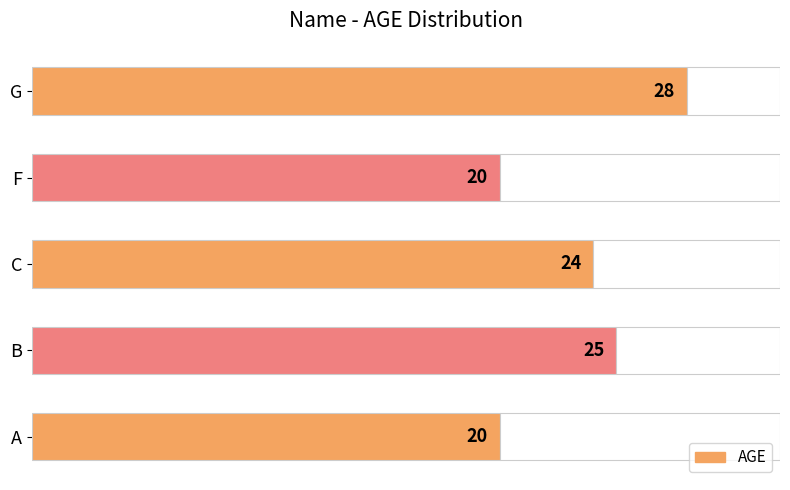

True or false: the data shows 20 at A.

True